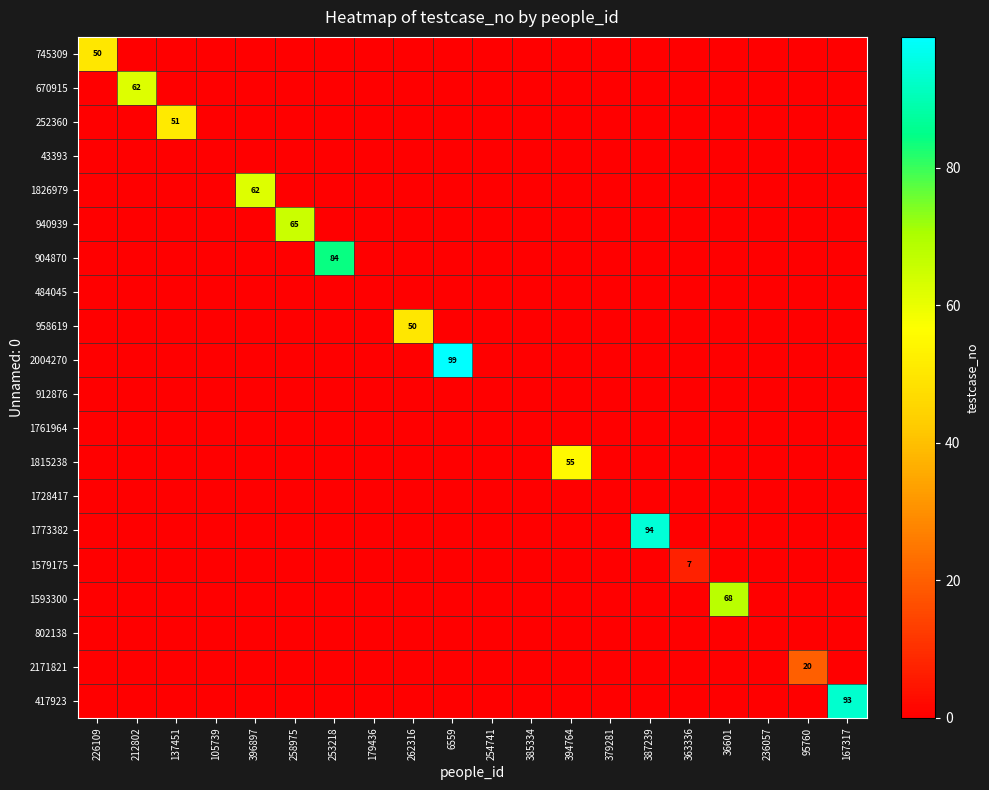

What is the difference between the maximum and minimum values in the 2004270 series?

99